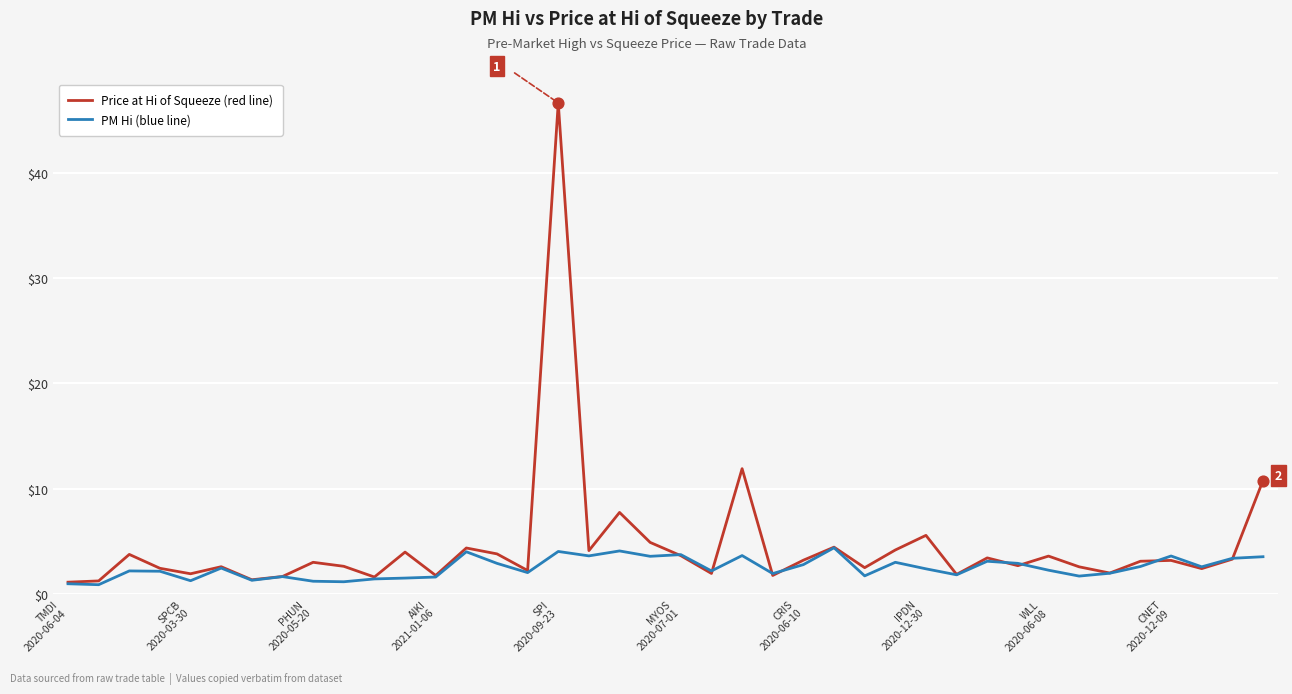

What is the maximum value shown in the chart?

46.7